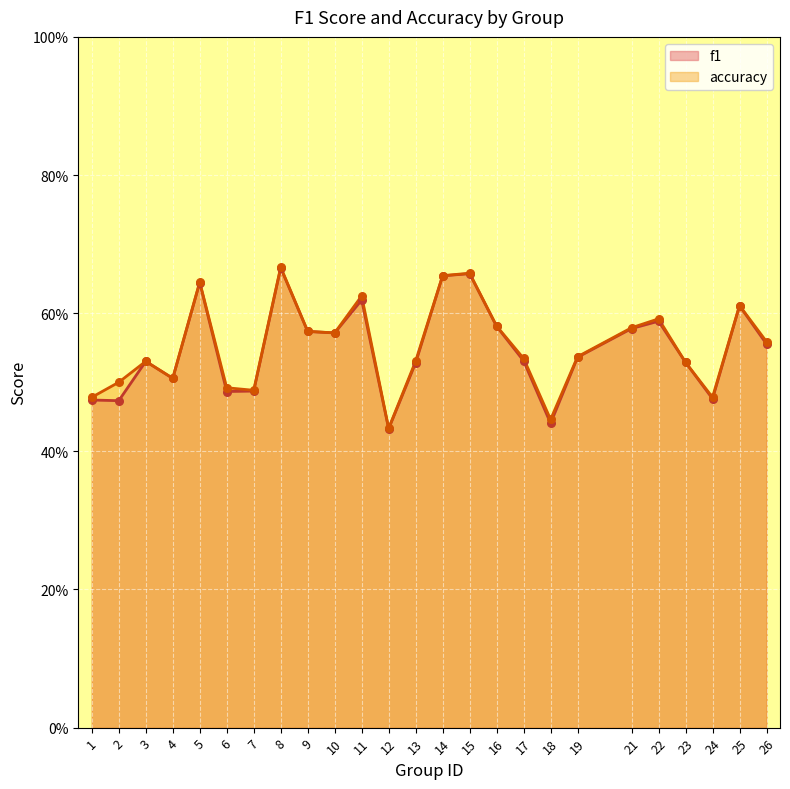

What are all the series names shown in the legend?

f1, accuracy